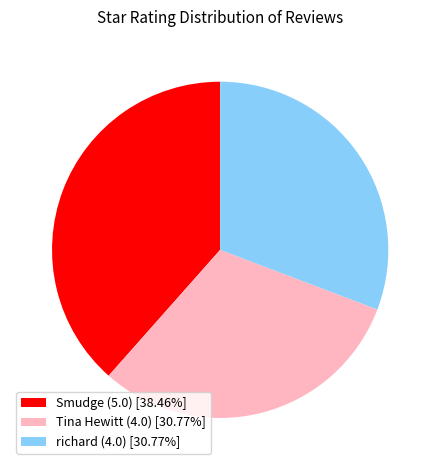

Does Smudge (5.0) [38.46%] represent more than half of the total?

No